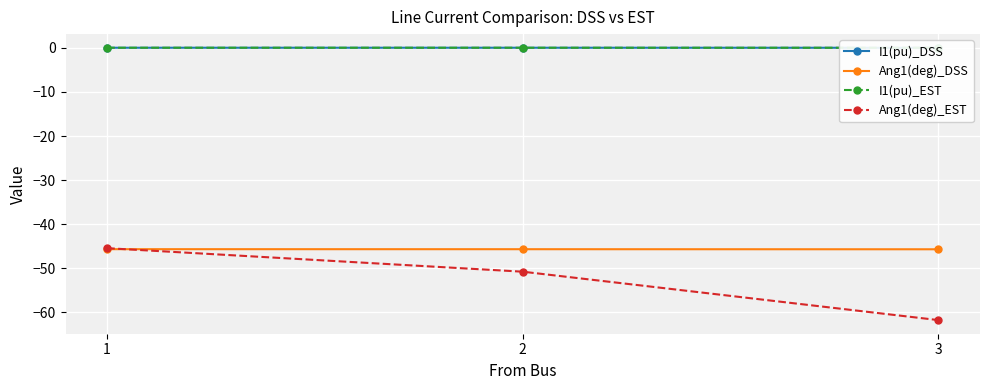

List the series in order of their peak value, highest first.

I1(pu)_EST, I1(pu)_DSS, Ang1(deg)_EST, Ang1(deg)_DSS